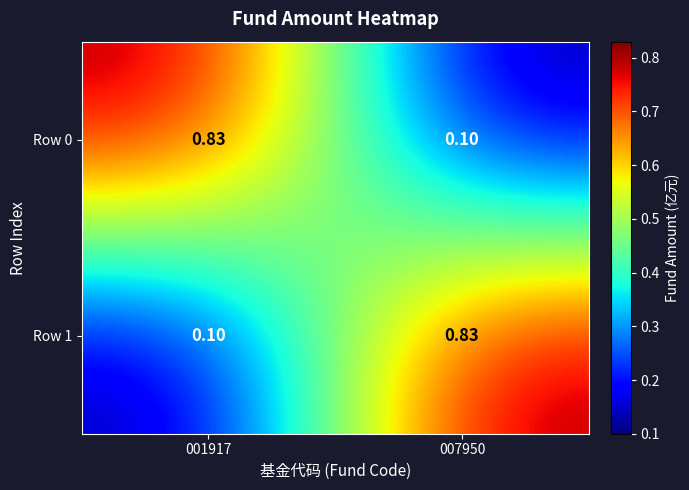

Is the value of Row 0 at 001917 greater than the value of Row 1 at 001917?

Yes